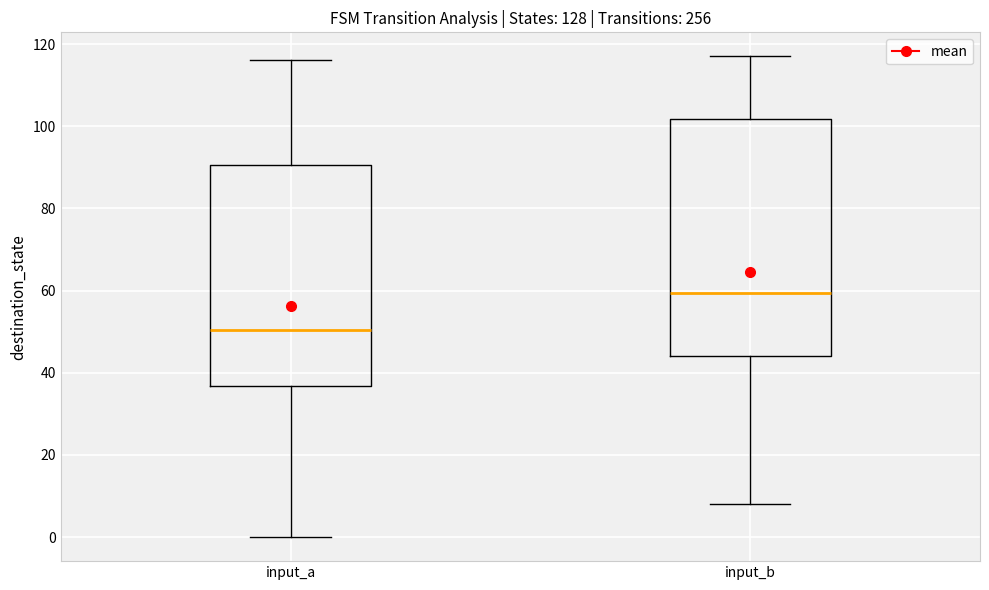

Which box's median line is the lowest?

input_a